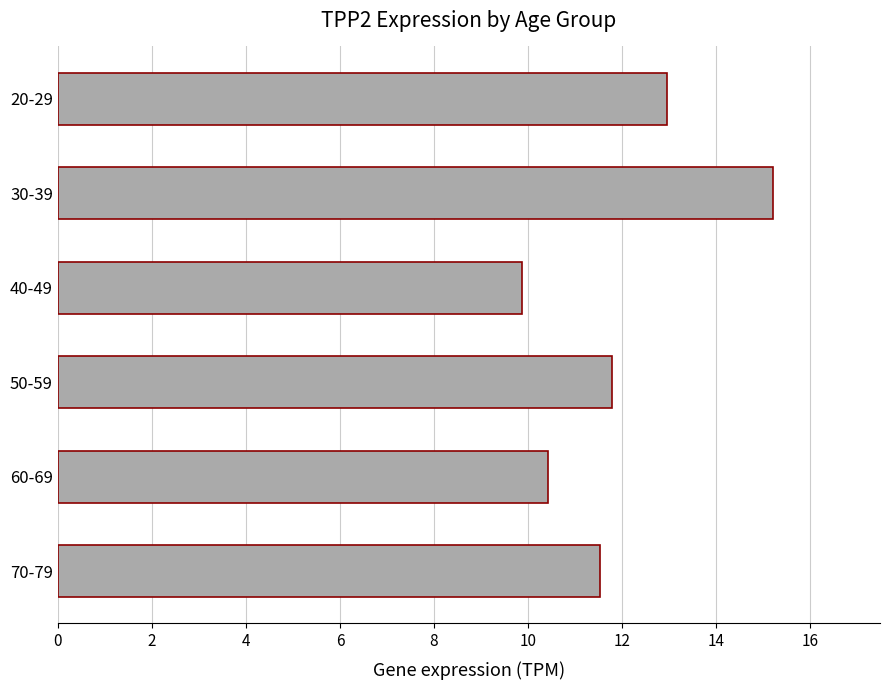

What is the greatest value displayed?

15.2